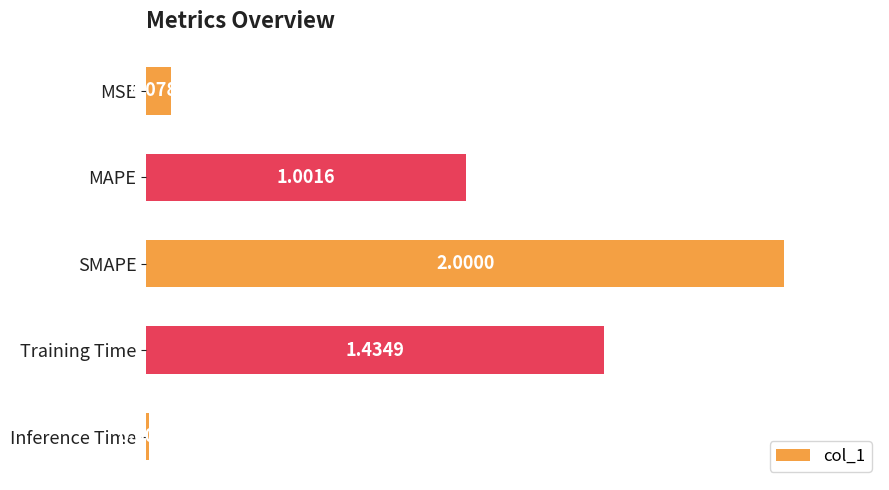

What is the label of the 3rd bar from the bottom?

SMAPE